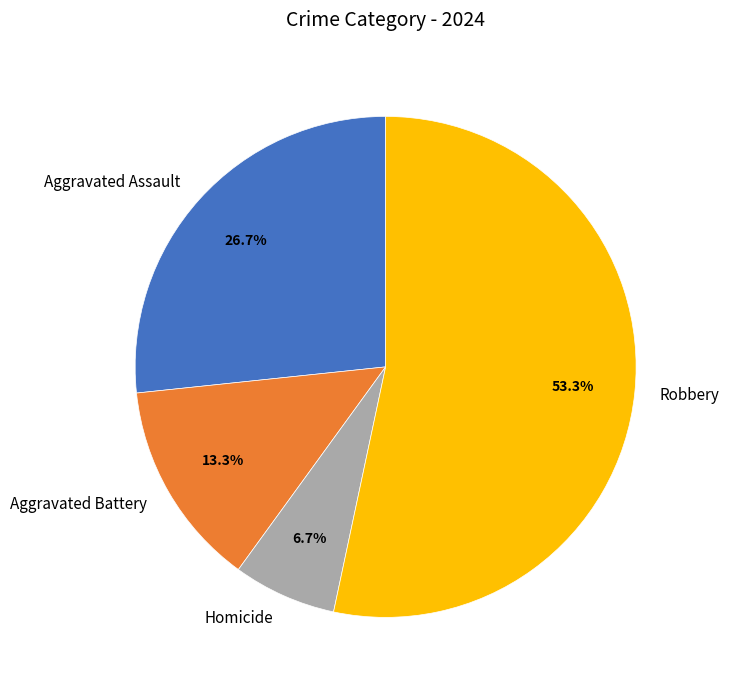

Which slice is the largest?

Robbery